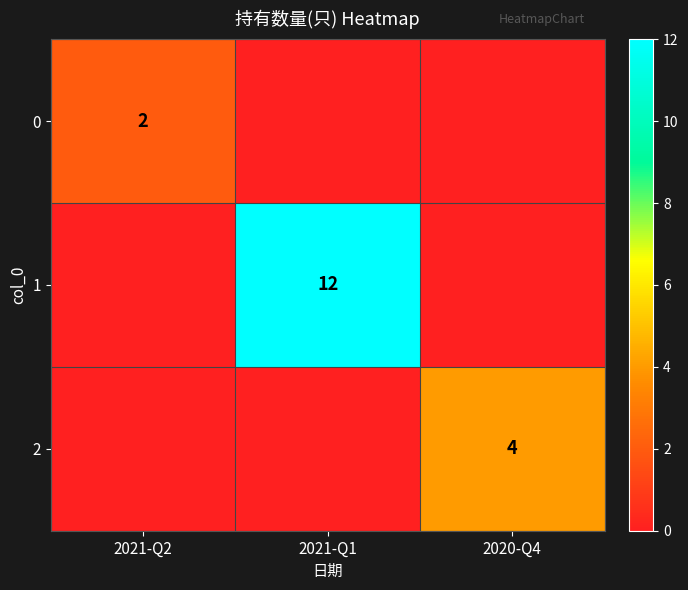

The value of 0 at 2021-Q2 is 2. True or false?

True